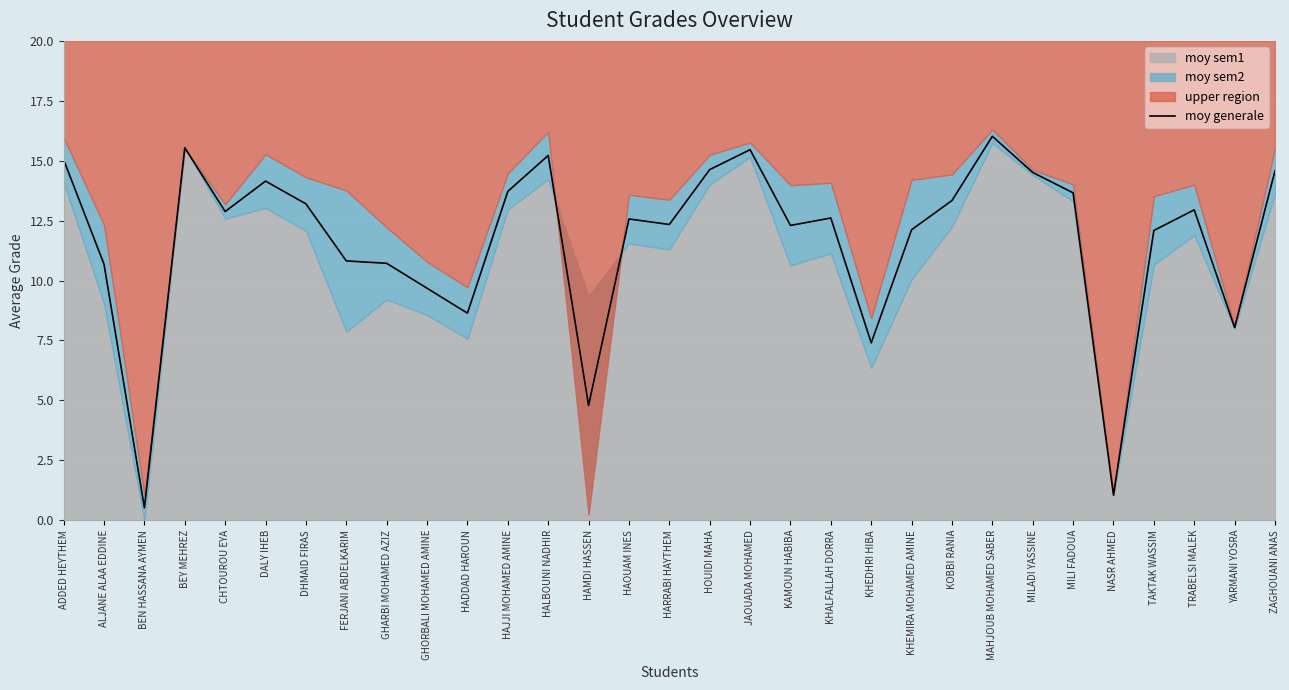

Rank the categories by value from lowest to highest.

BEN HASSANA AYMEN, NASR AHMED, HAMDI HASSEN, KHEDHRI HIBA, YARMANI YOSRA, HADDAD HAROUN, GHORBALI MOHAMED AMINE, ALJANE ALAA EDDINE, GHARBI MOHAMED AZIZ, FERJANI ABDELKARIM, TAKTAK WASSIM, KHEMIRA MOHAMED AMINE, KAMOUN HABIBA, HARRABI HAYTHEM, HAOUAM INES, KHALFALLAH DORRA, CHTOUROU EYA, TRABELSI MALEK, DHMAID FIRAS, KOBBI RANIA, MILI FADOUA, HAJJI MOHAMED AMINE, DALY IHEB, MILADI YASSINE, ZAGHOUANI ANAS, HOUIDI MAHA, ADDED HEYTHEM, HALBOUNI NADHIR, JAOUADA MOHAMED, BEY MEHREZ, MAHJOUB MOHAMED SABER